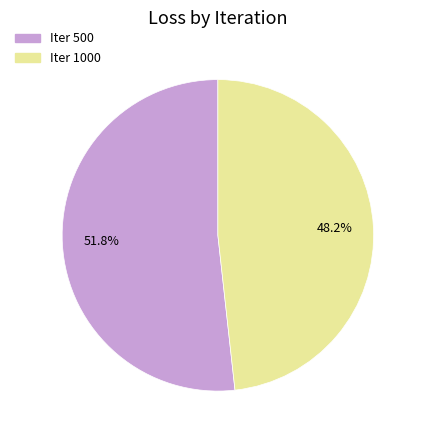

Which slice is the smallest?

1000